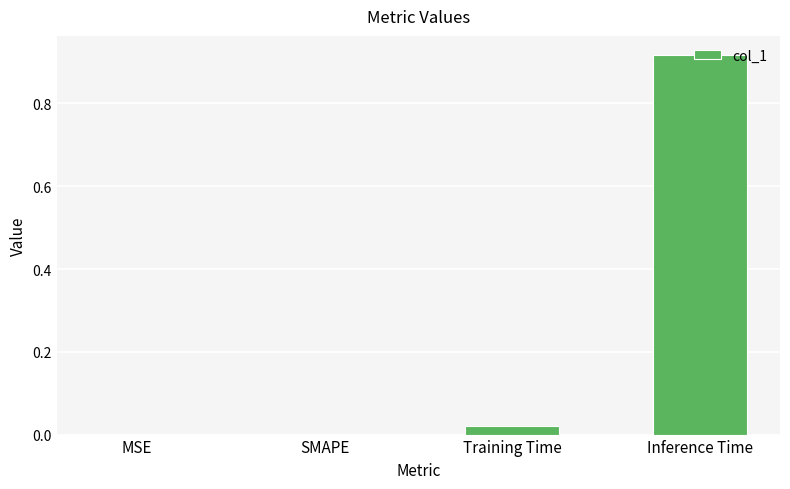

Is it true that the value at Training Time is 0.0?

True